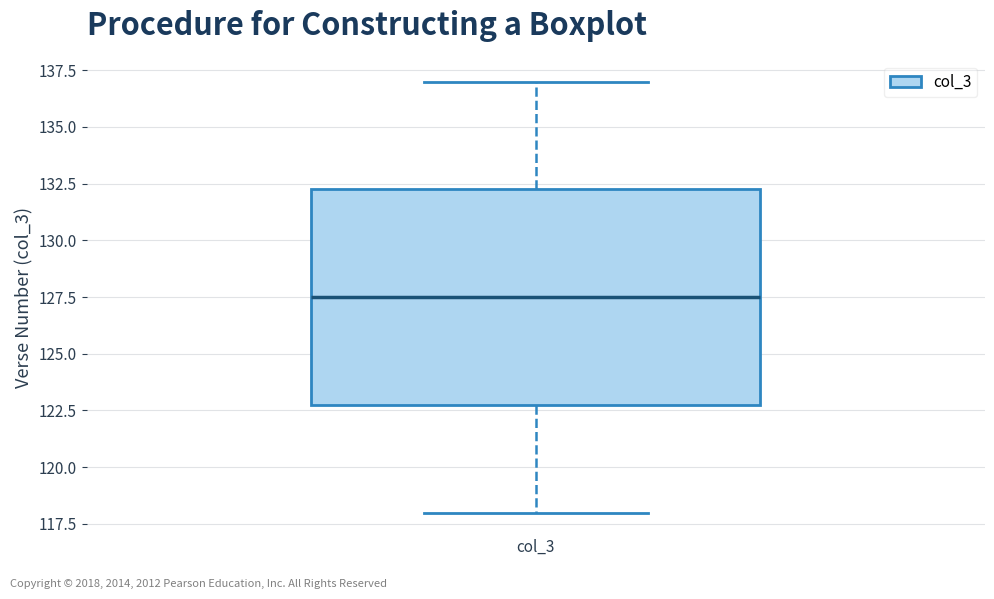

Transcribe this box plot: give where the median line is, the range the box spans, and where the two whiskers end, as read against the y-axis. The values are not printed on the chart, so give them approximately, as read against the axis.

median 127.5, box 123.0 to 132.5, whiskers 118.0 to 137.0